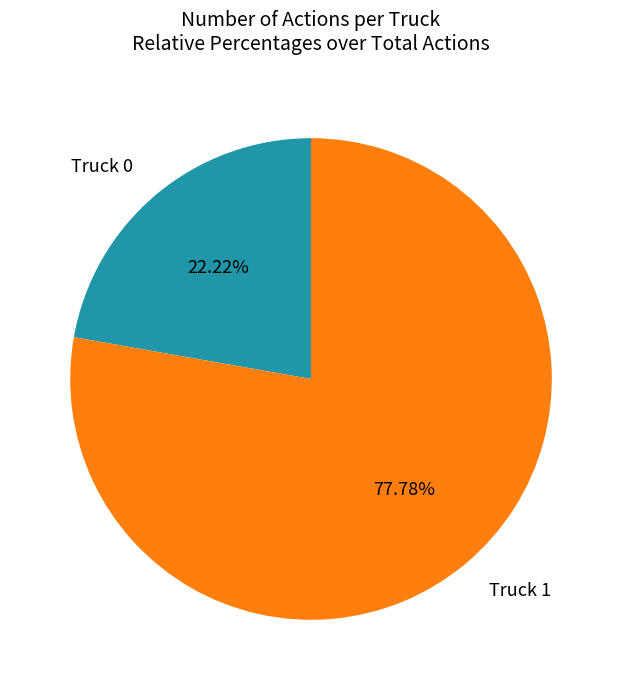

What is the smallest slice in the pie chart?

Truck 0